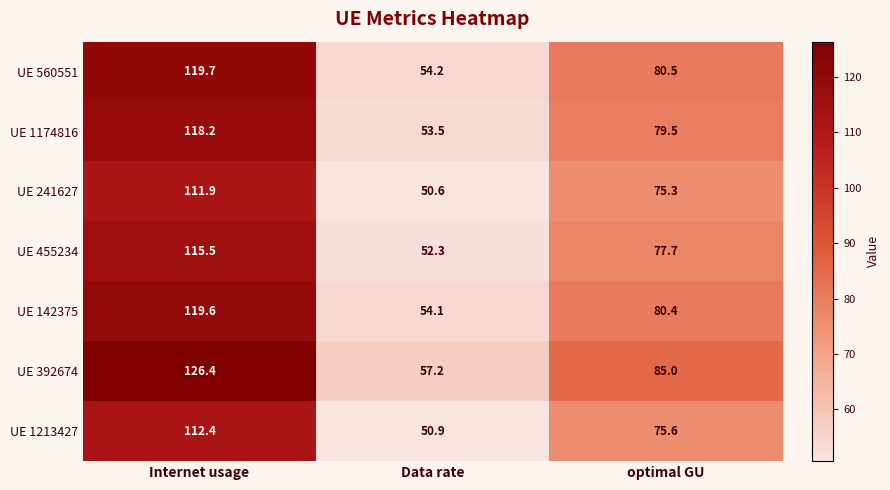

What is the sum of all UE 455234 values?

245.5